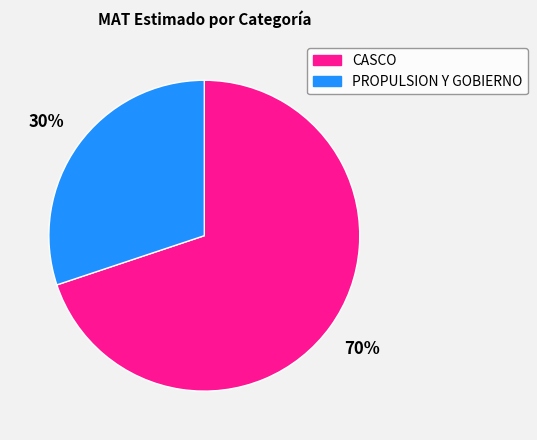

Is there a majority slice in this chart?

Yes